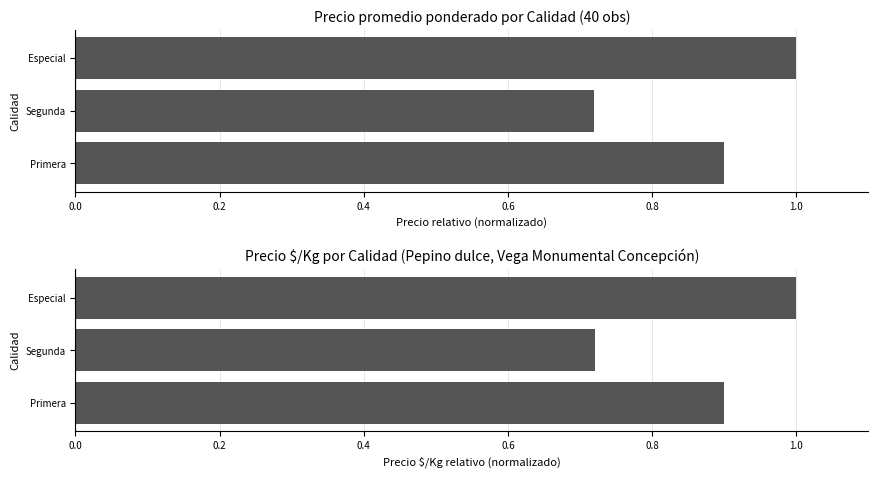

List the series in order of their peak value, lowest first.

Precio promedio ponderado, Precio $/Kg